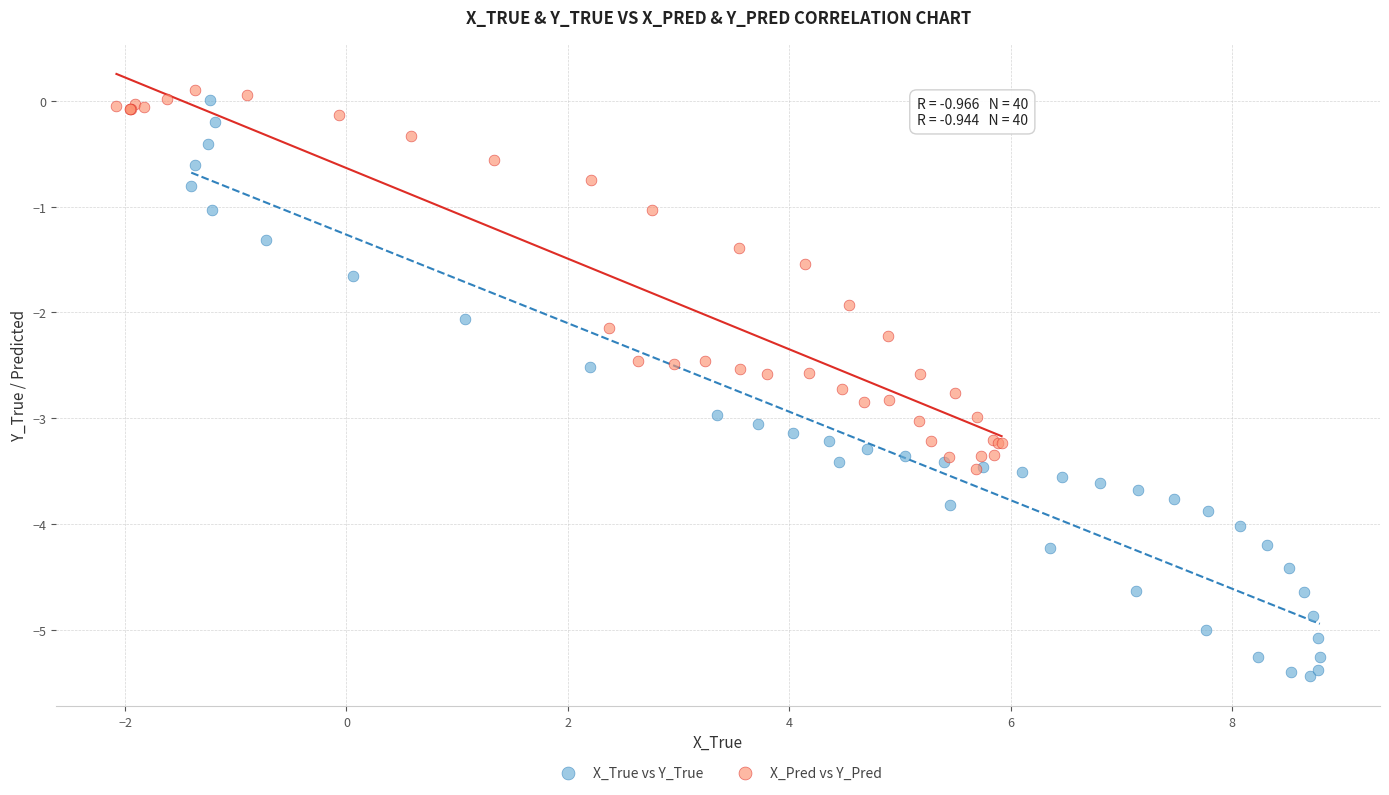

Which series has the widest spread of Y values?

X_True vs Y_True